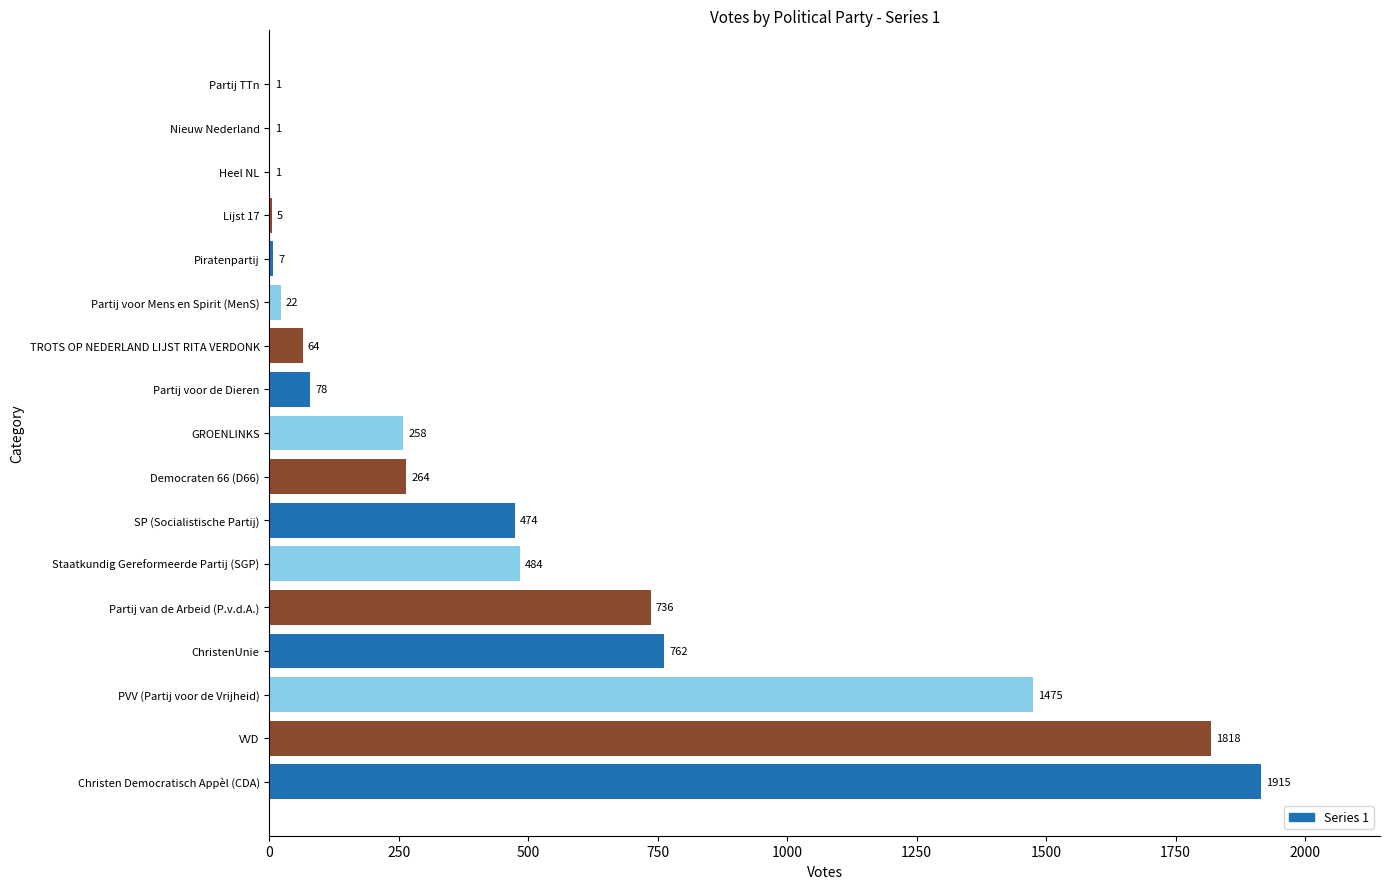

Is it true that the value at SP (Socialistische Partij) is 617?

False